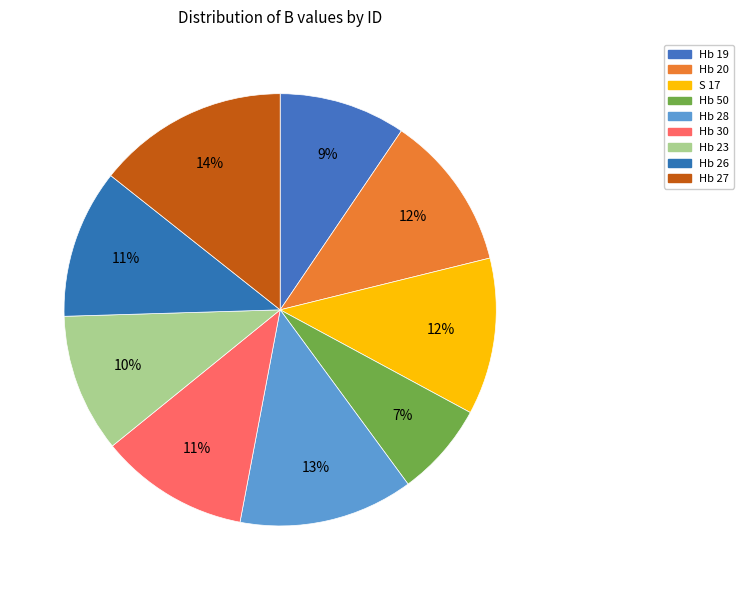

Rank the categories by value from lowest to highest.

Hb 50, Hb 19, Hb 23, Hb 26, Hb 30, Hb 20, S 17, Hb 28, Hb 27